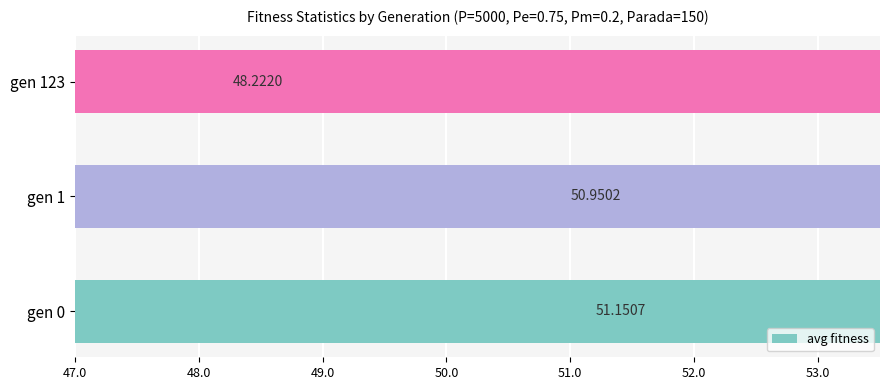

Count the number of values greater than 50.

2